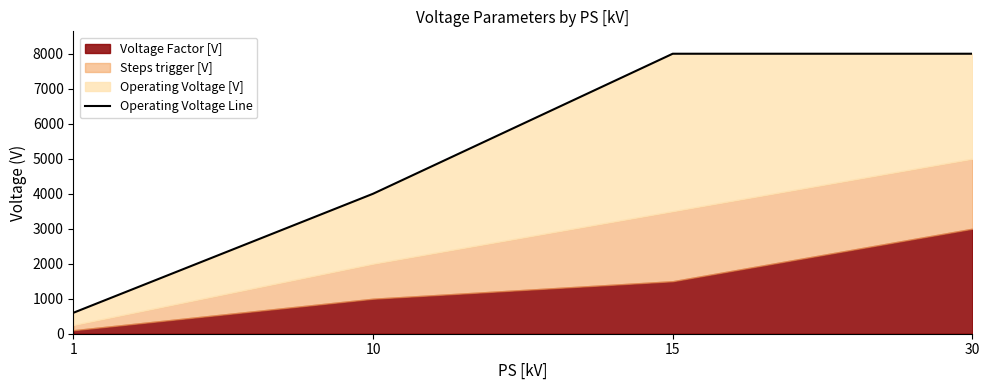

Reading left to right, what are all the values shown in this chart?

1=600	10=4000	15=8000	30=8000